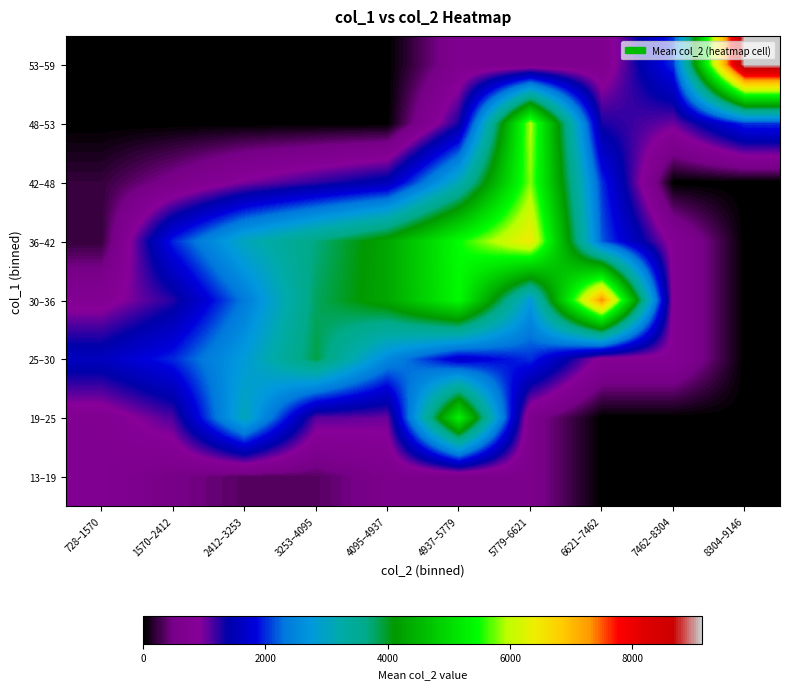

Reading left to right, extract all data points from this chart.

13–19: 728–1570=728.0	1570–2412=503.1	2412–3253=341.3	3253–4095=341.3	4095–4937=591.7	4937–5779=591.7	5779–6621=591.7	6621–7462=0.0	7462–8304=0.0	8304–9146=0.0
19–25: 728–1570=731.0	1570–2412=1128.9	2412–3253=3072.0	3253–4095=1083.6	4095–4937=1022.3	4937–5779=5325.0	5779–6621=591.7	6621–7462=0.0	7462–8304=0.0	8304–9146=0.0
25–30: 728–1570=1568.0	1570–2412=1987.0	2412–3253=2804.8	3253–4095=3876.0	4095–4937=2526.5	4937–5779=1673.9	5779–6621=2013.3	6621–7462=818.8	7462–8304=818.8	8304–9146=0.0
30–36: 728–1570=787.8	1570–2412=1264.5	2412–3253=2353.4	3253–4095=3797.8	4095–4937=4314.0	4937–5779=5426.0	5779–6621=2746.6	6621–7462=7369.0	7462–8304=818.8	8304–9146=0.0
36–42: 728–1570=218.6	1570–2412=1967.0	2412–3253=3054.0	3253–4095=3694.0	4095–4937=4317.0	4937–5779=5475.3	5779–6621=6449.0	6621–7462=2181.0	7462–8304=818.8	8304–9146=0.0
42–48: 728–1570=218.6	1570–2412=557.9	2412–3253=968.3	3253–4095=1229.4	4095–4937=1498.5	4937–5779=3111.4	5779–6621=5811.0	6621–7462=2023.3	7462–8304=0.0	8304–9146=0.0
48–53: 728–1570=0.0	1570–2412=0.0	2412–3253=0.0	3253–4095=0.0	4095–4937=0.0	4937–5779=1306.8	5779–6621=5950.0	6621–7462=1306.8	7462–8304=1016.2	8304–9146=2032.4
53–59: 728–1570=0.0	1570–2412=0.0	2412–3253=0.0	3253–4095=0.0	4095–4937=0.0	4937–5779=661.1	5779–6621=661.1	6621–7462=661.1	7462–8304=2032.4	8304–9146=9146.0